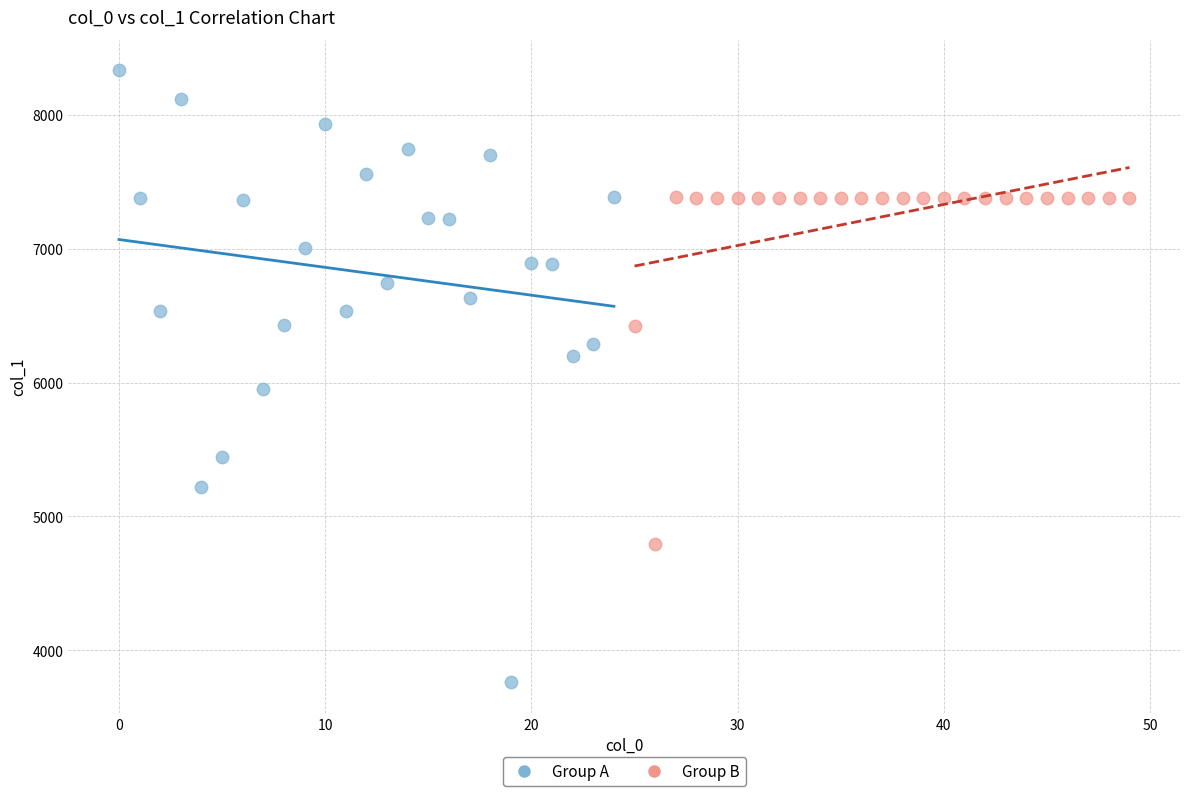

Which series has the widest spread of Y values?

Group A